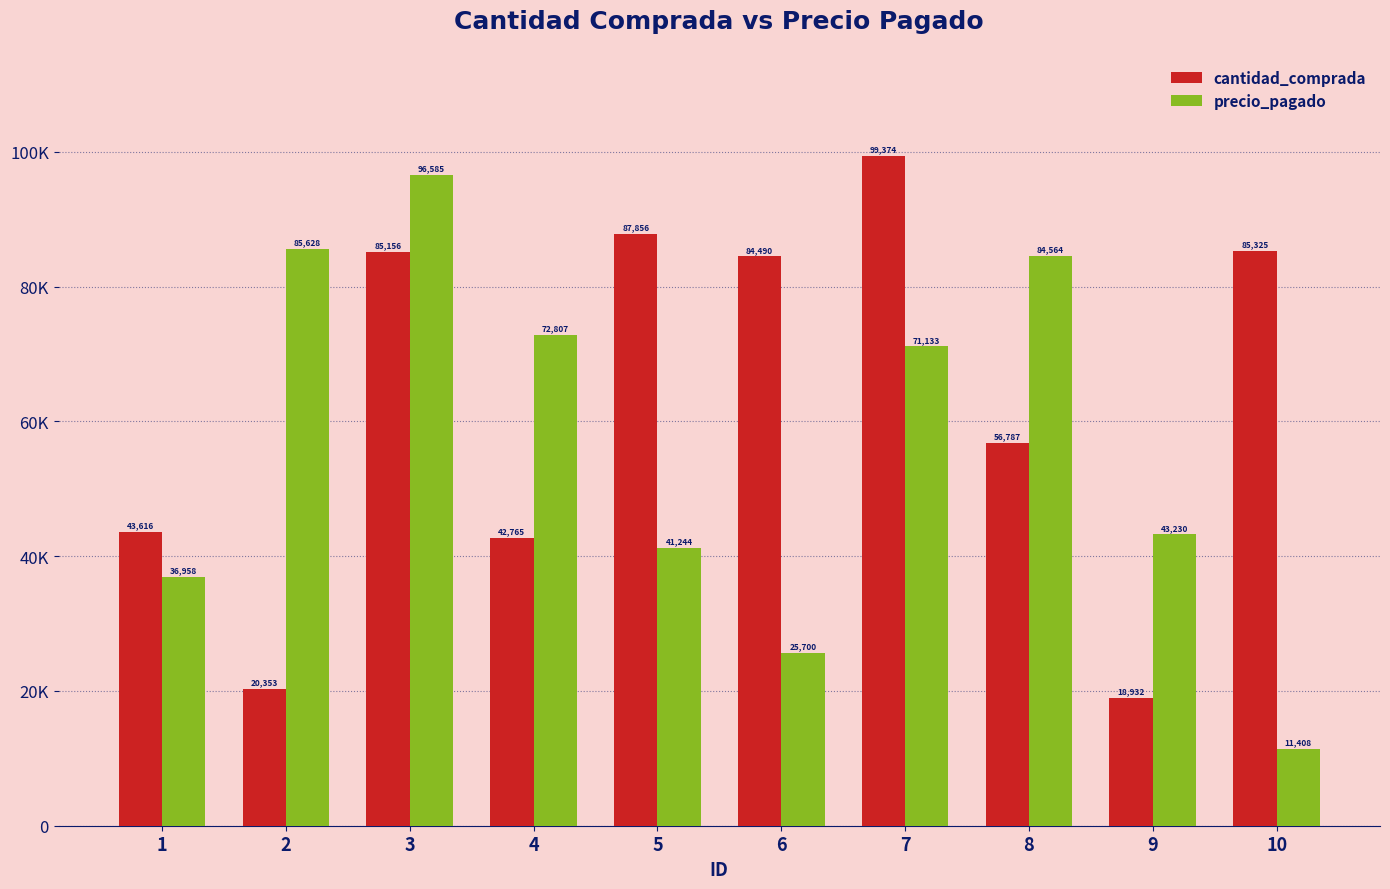

Is the value of cantidad_comprada at 1 greater than the value of precio_pagado at 5?

Yes